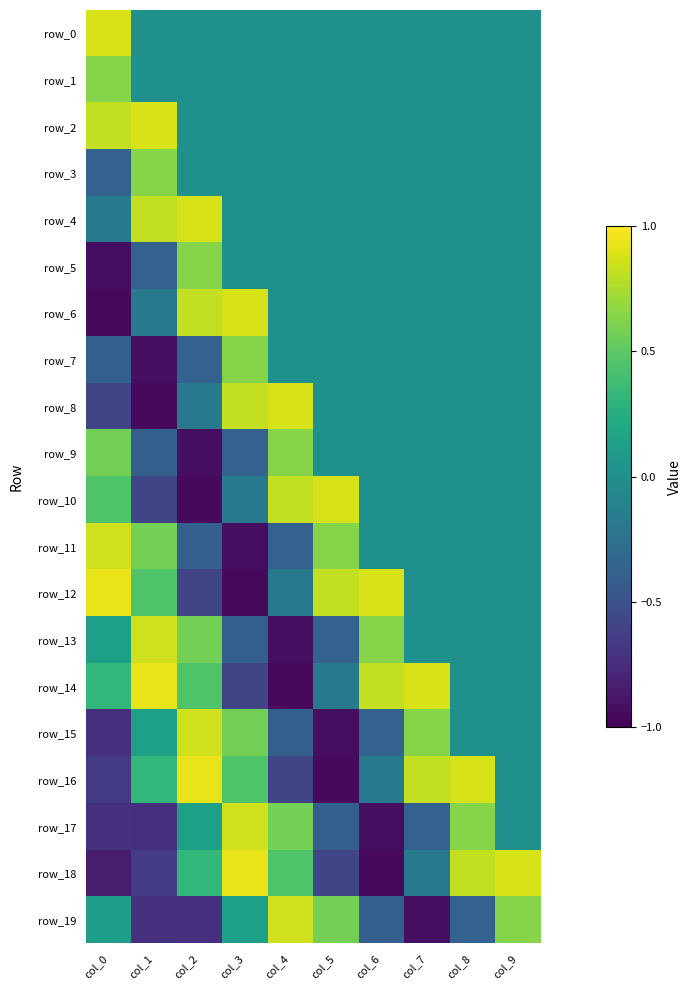

Reading right to left, what are all the values shown in this chart?

row_0: 0.0	0.0	0.0	0.0	0.0	0.0	0.0	0.0	0.0	0.9
row_1: 0.0	0.0	0.0	0.0	0.0	0.0	0.0	0.0	0.0	0.6
row_2: 0.0	0.0	0.0	0.0	0.0	0.0	0.0	0.0	0.9	0.8
row_3: 0.0	0.0	0.0	0.0	0.0	0.0	0.0	0.0	0.6	-0.4
row_4: 0.0	0.0	0.0	0.0	0.0	0.0	0.0	0.9	0.8	-0.2
row_5: 0.0	0.0	0.0	0.0	0.0	0.0	0.0	0.6	-0.4	-0.9
row_6: 0.0	0.0	0.0	0.0	0.0	0.0	0.9	0.8	-0.2	-1.0
row_7: 0.0	0.0	0.0	0.0	0.0	0.0	0.6	-0.4	-0.9	-0.4
row_8: 0.0	0.0	0.0	0.0	0.0	0.9	0.8	-0.2	-1.0	-0.6
row_9: 0.0	0.0	0.0	0.0	0.0	0.6	-0.4	-0.9	-0.4	0.6
row_10: 0.0	0.0	0.0	0.0	0.9	0.8	-0.2	-1.0	-0.6	0.5
row_11: 0.0	0.0	0.0	0.0	0.6	-0.4	-0.9	-0.4	0.6	0.9
row_12: 0.0	0.0	0.0	0.9	0.8	-0.2	-1.0	-0.6	0.5	0.9
row_13: 0.0	0.0	0.0	0.6	-0.4	-0.9	-0.4	0.6	0.9	0.1
row_14: 0.0	0.0	0.9	0.8	-0.2	-1.0	-0.6	0.5	0.9	0.3
row_15: 0.0	0.0	0.6	-0.4	-0.9	-0.4	0.6	0.9	0.1	-0.7
row_16: 0.0	0.9	0.8	-0.2	-1.0	-0.6	0.5	0.9	0.3	-0.6
row_17: 0.0	0.6	-0.4	-0.9	-0.4	0.6	0.9	0.1	-0.7	-0.7
row_18: 0.9	0.8	-0.2	-1.0	-0.6	0.5	0.9	0.3	-0.6	-0.8
row_19: 0.6	-0.4	-0.9	-0.4	0.6	0.9	0.1	-0.7	-0.7	0.1